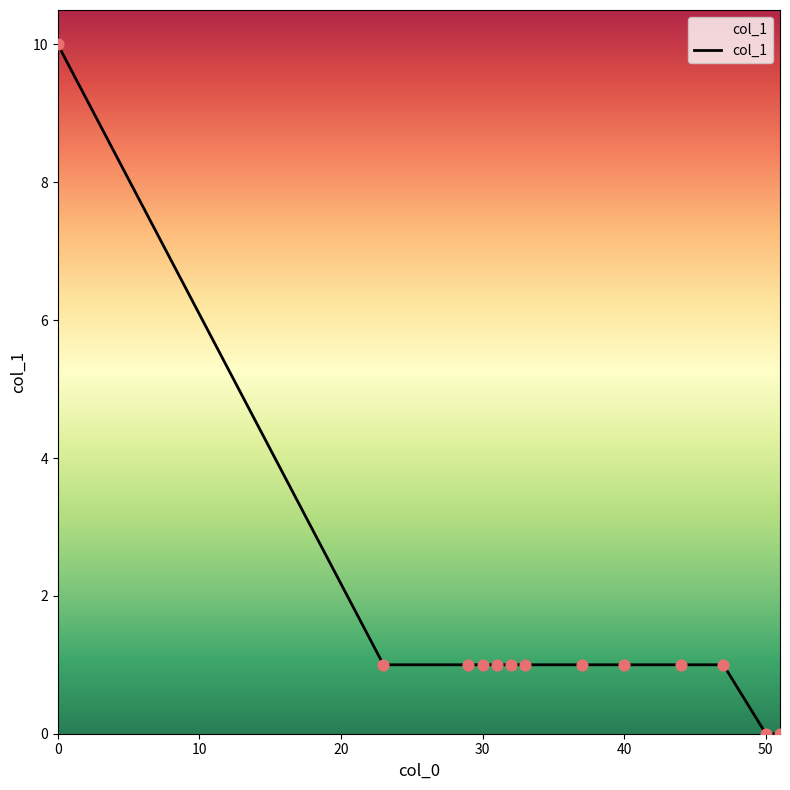

What is the greatest value displayed?

10